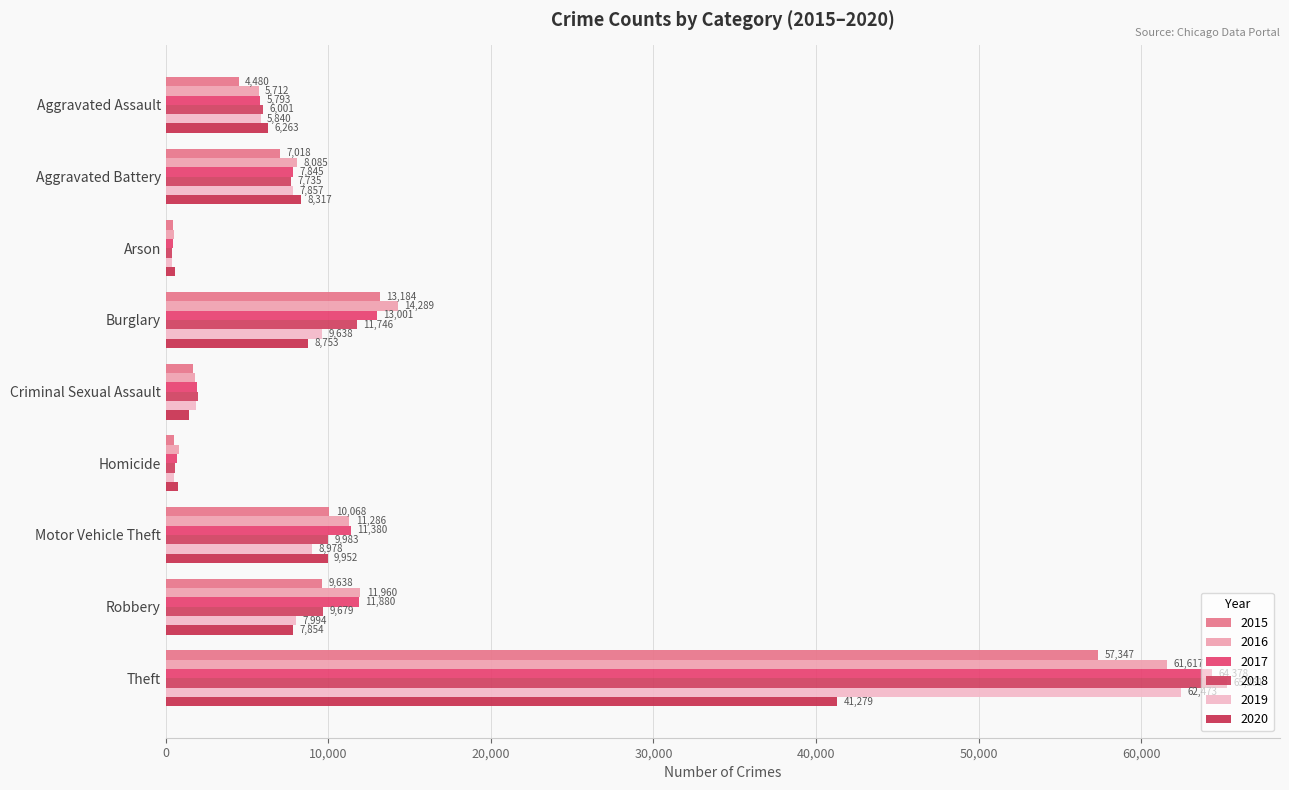

How many distinct data groups are displayed?

6